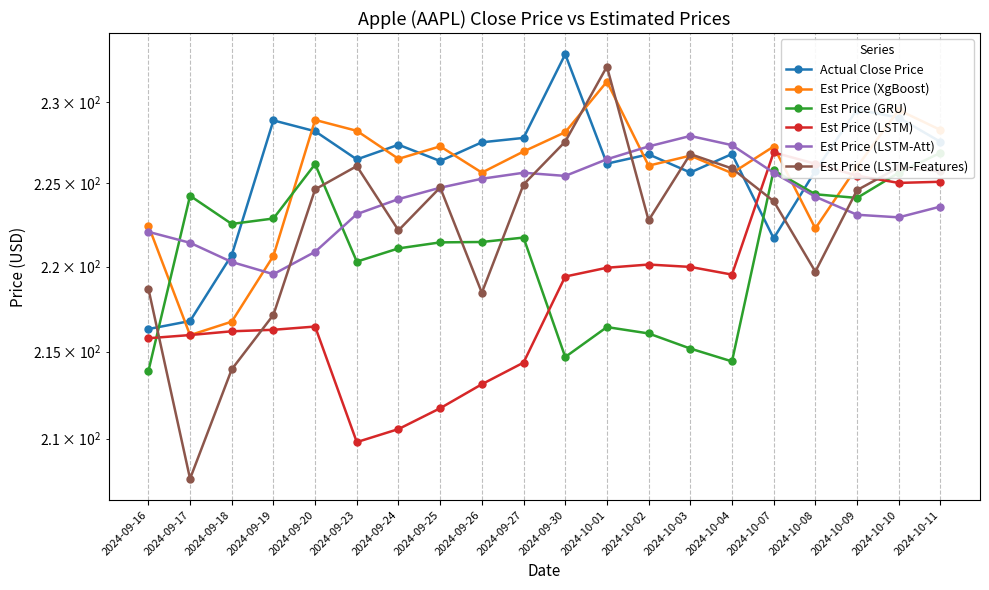

What value does the Est Price (GRU) series have at 2024-10-07?

225.8